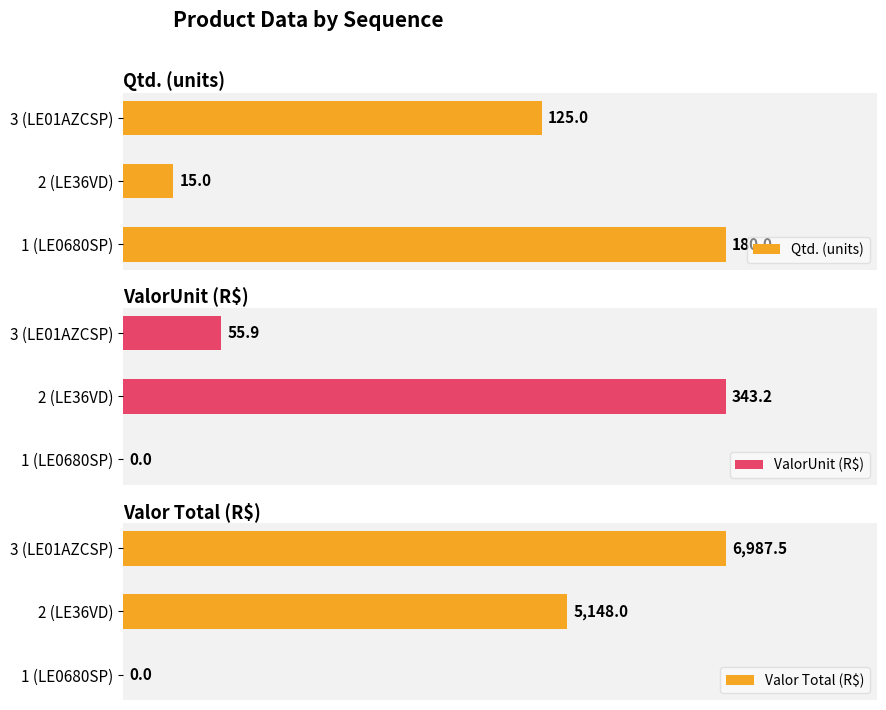

At which label is Qtd. (units) closest to 97?

3 (LE01AZCSP)